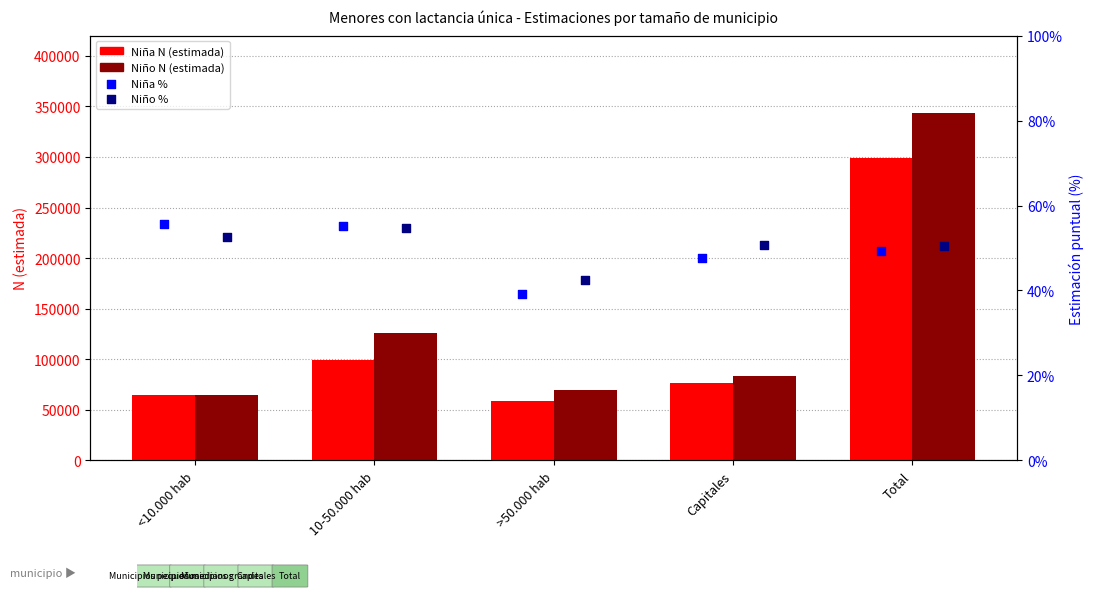

Which series reaches the minimum Y coordinate?

Niña %